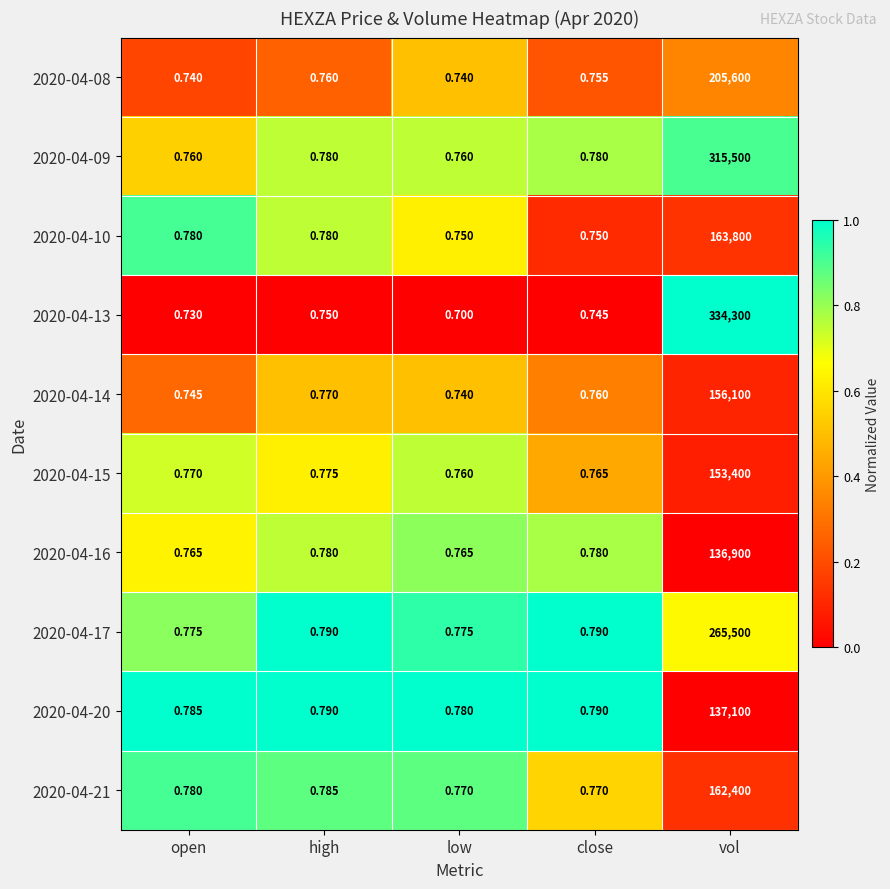

How many categories are shown in the chart?

5